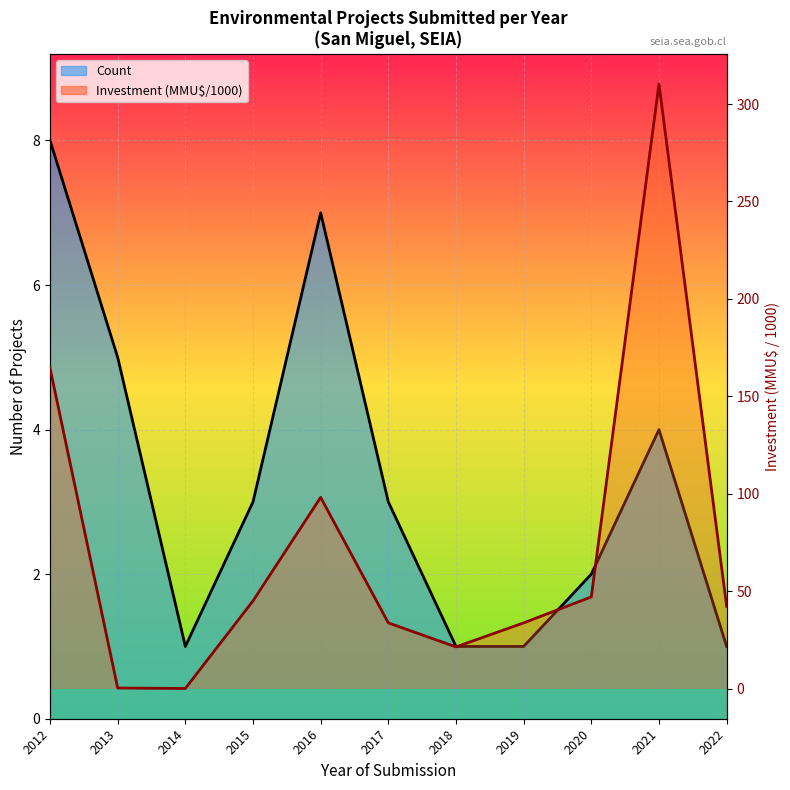

What is the change in value from 2014 to 2018?

+21.3